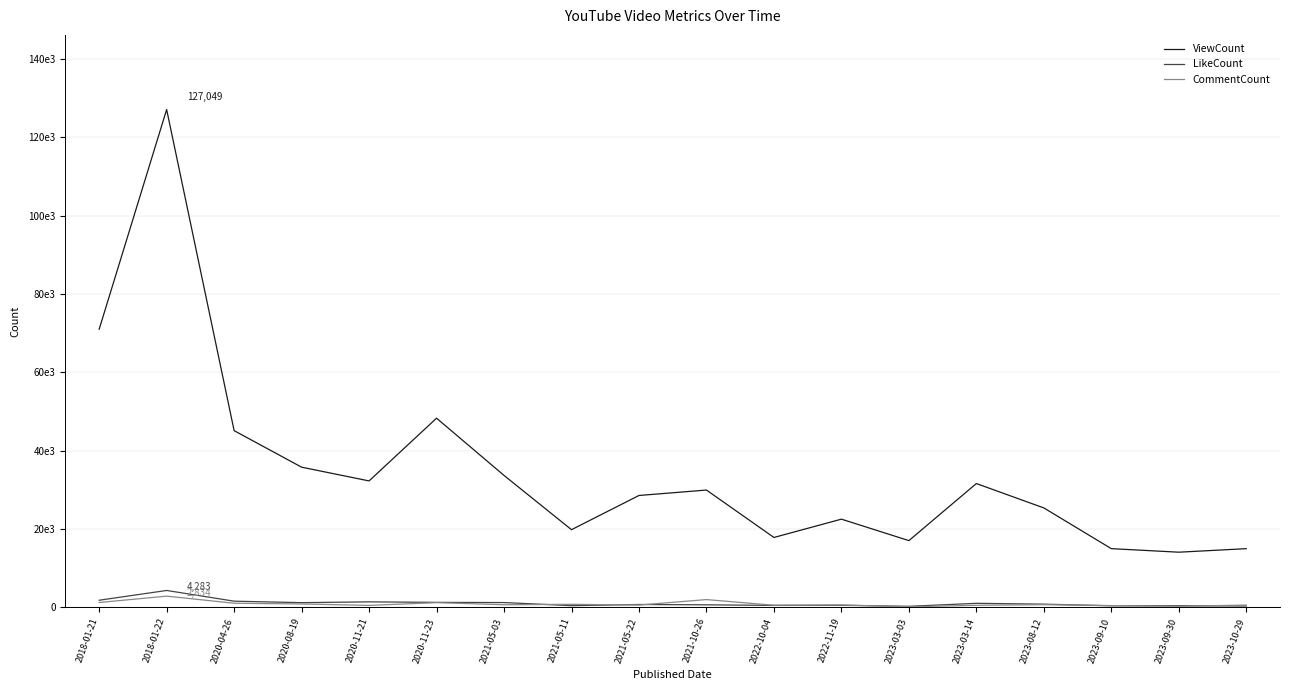

Which label corresponds to the largest value in the chart?

2018-01-22